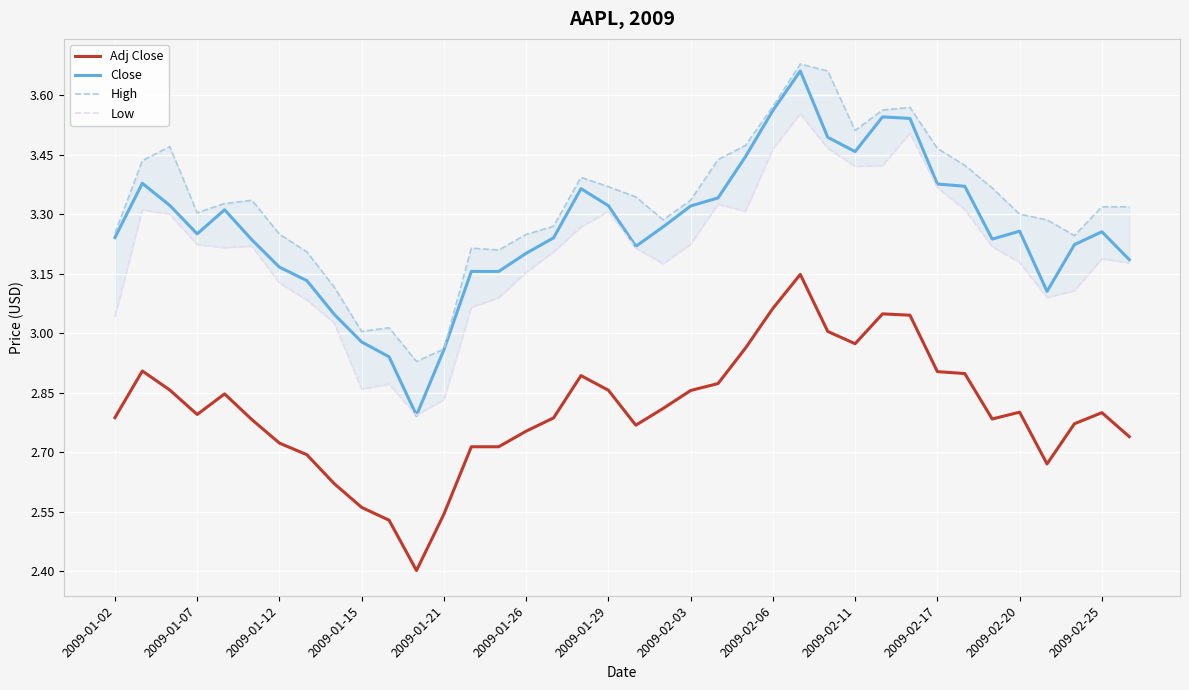

Is it true that Adj Close equals 0.8 at 2009-02-11?

False